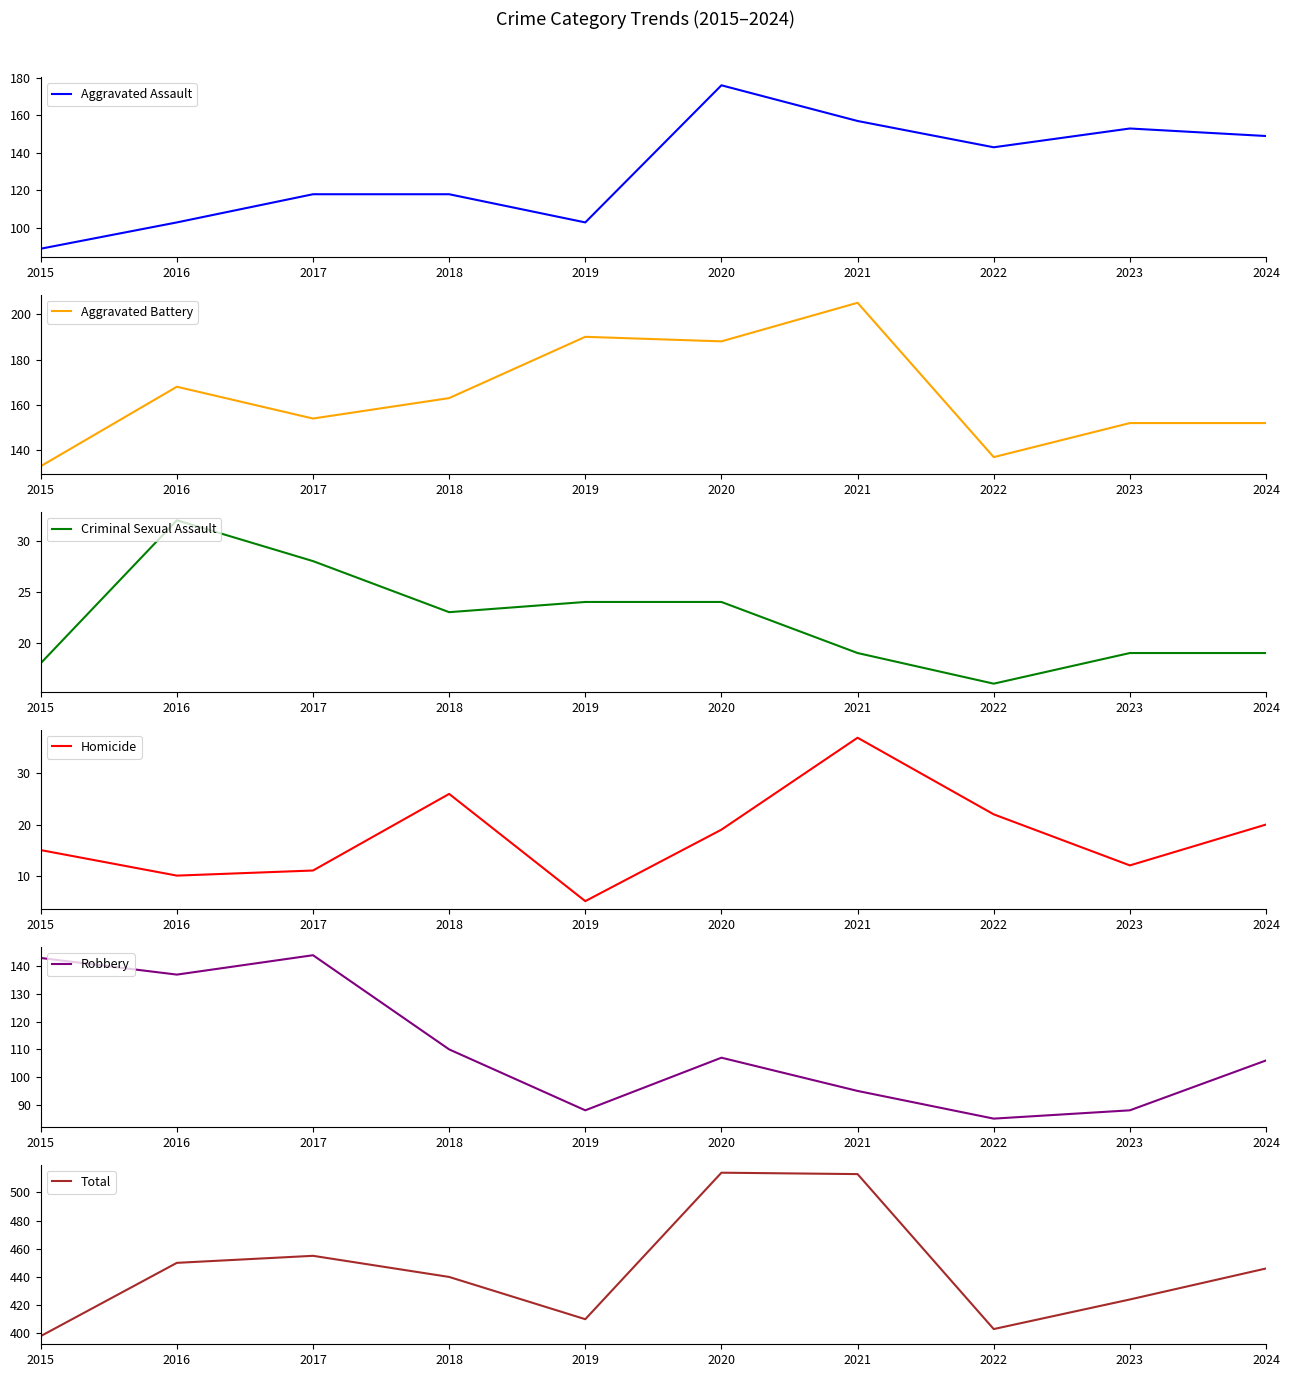

True or false: Criminal Sexual Assault and Aggravated Assault intersect in this chart.

False